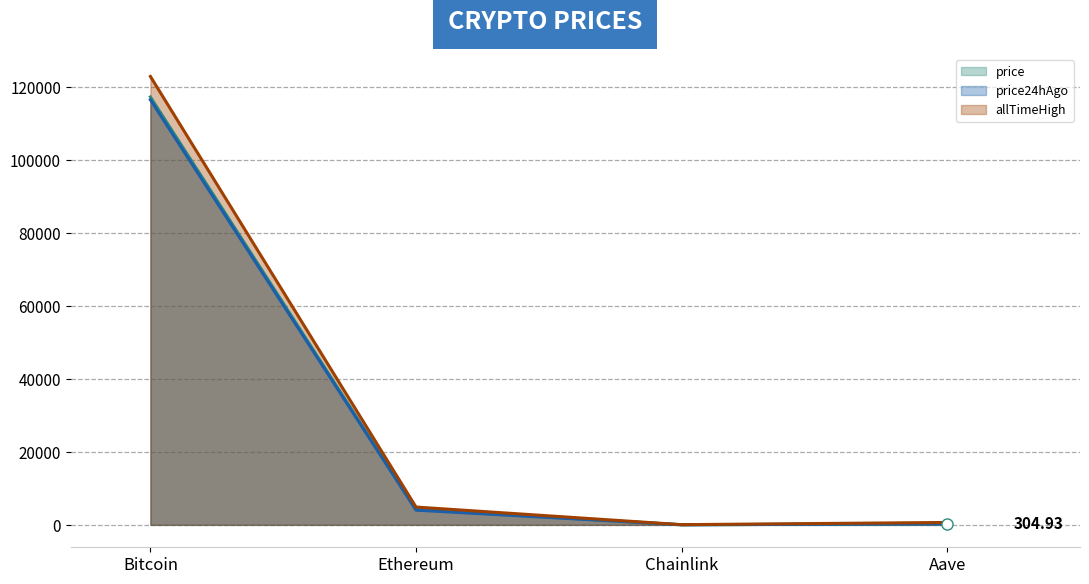

Rank the series by their maximum value, from lowest to highest.

price24hAgo line, price line, allTimeHigh line